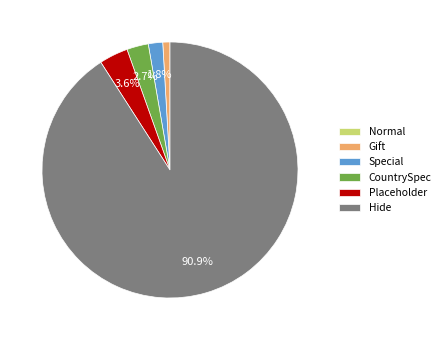

Is there a majority slice in this chart?

Yes